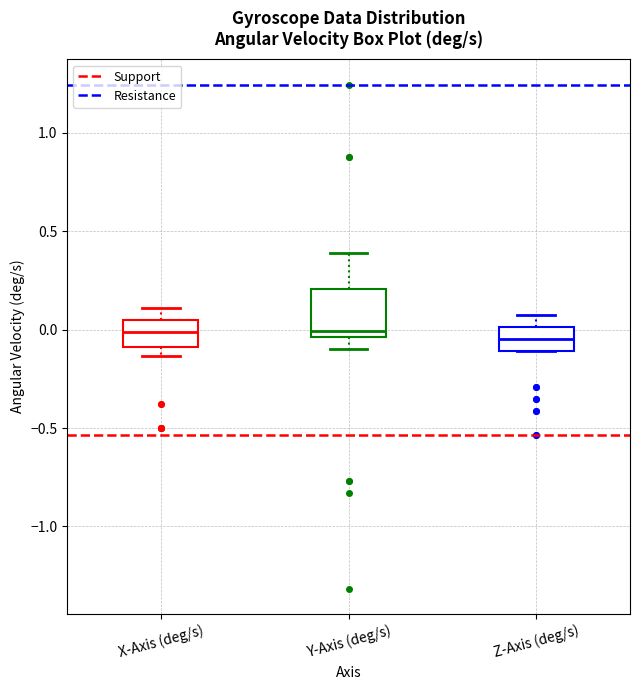

Where is the upper edge of the box for Y-Axis (deg/s) on the y-axis? The values are not printed on the chart, so give them approximately, as read against the axis.

0.20